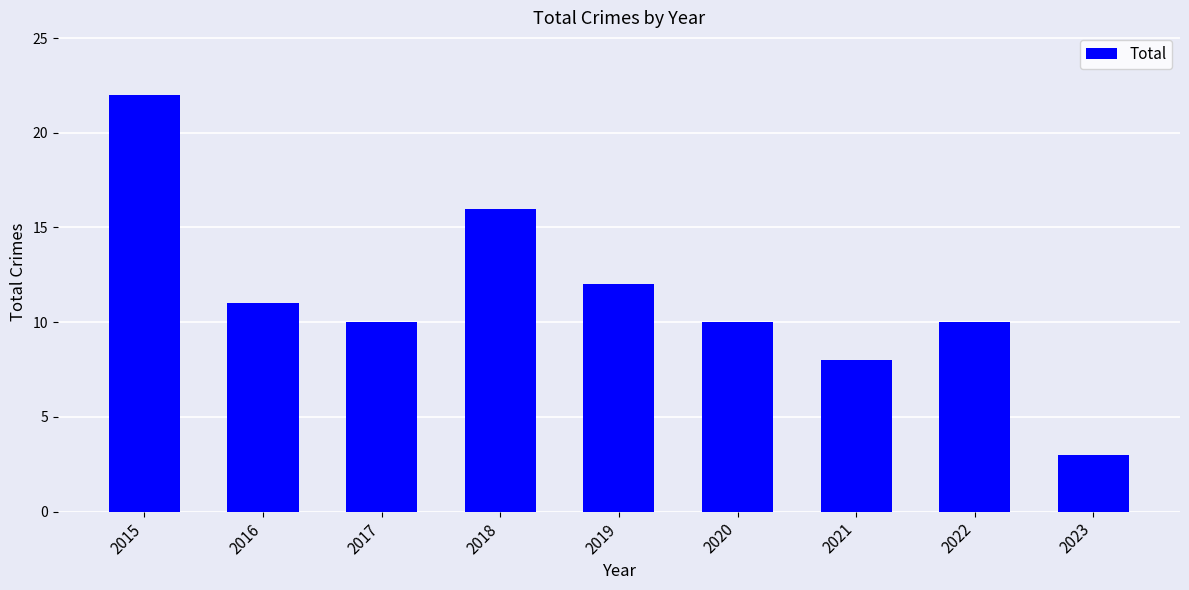

What is the value of the 2nd bar from the left?

11